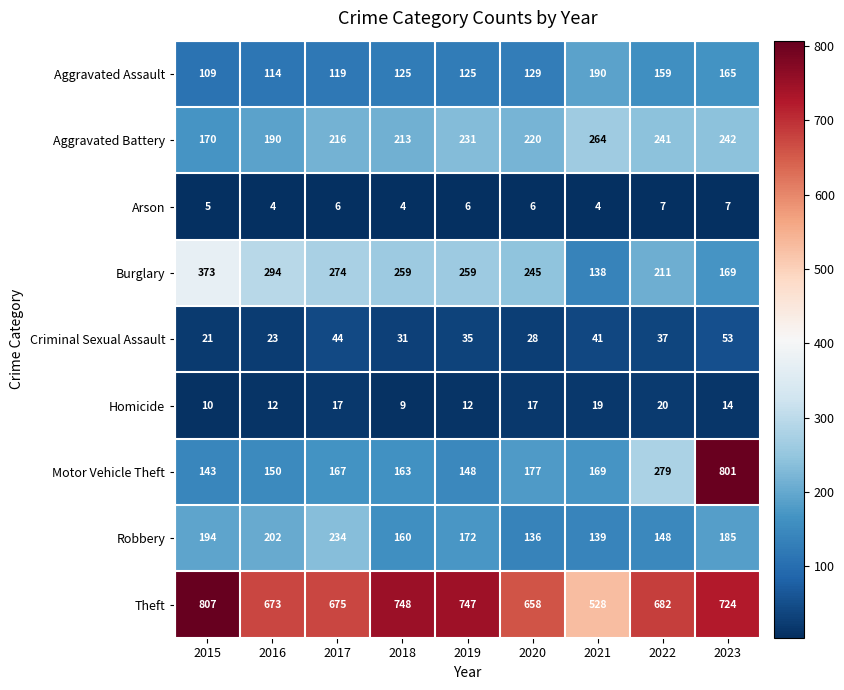

At 2018, list the series in order from smallest to largest.

Arson, Homicide, Criminal Sexual Assault, Aggravated Assault, Robbery, Motor Vehicle Theft, Aggravated Battery, Burglary, Theft